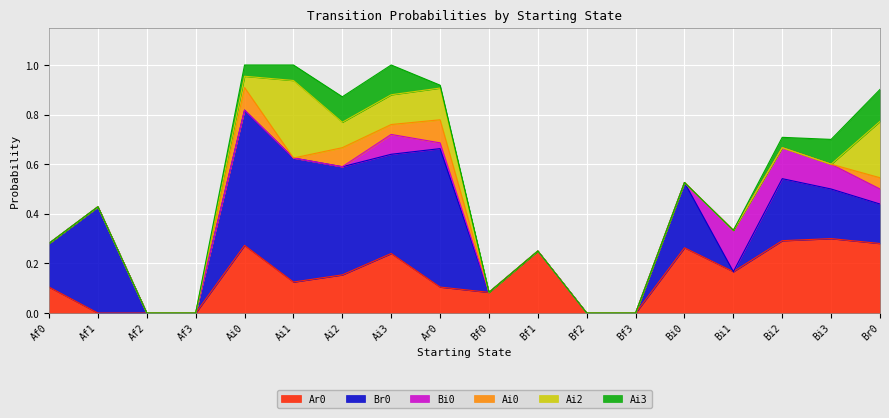

Rank the series at Af3 from lowest to highest value.

Ar0, Br0, Bi0, Ai0, Ai2, Ai3